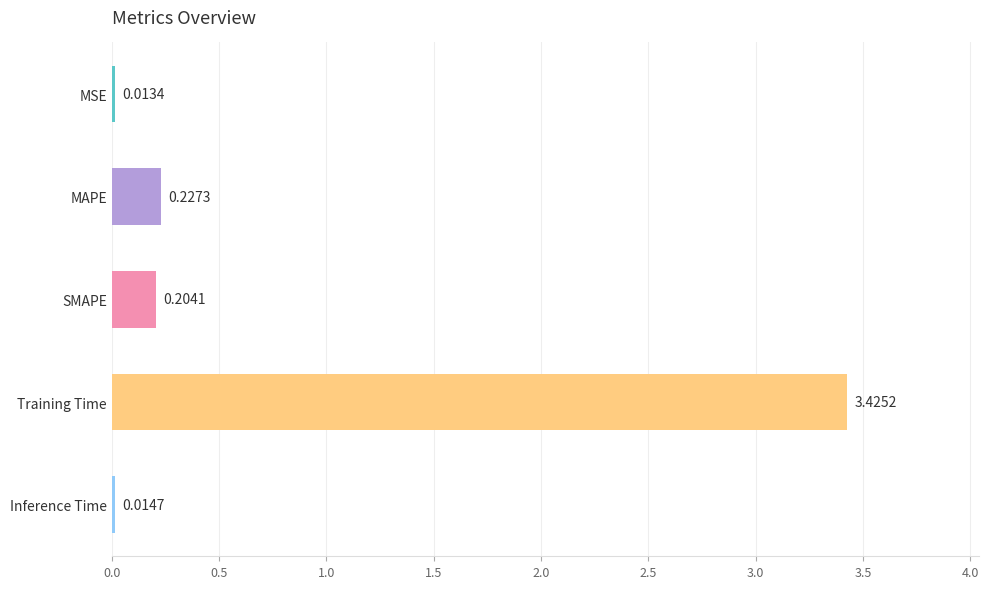

How many bars are there in total?

5